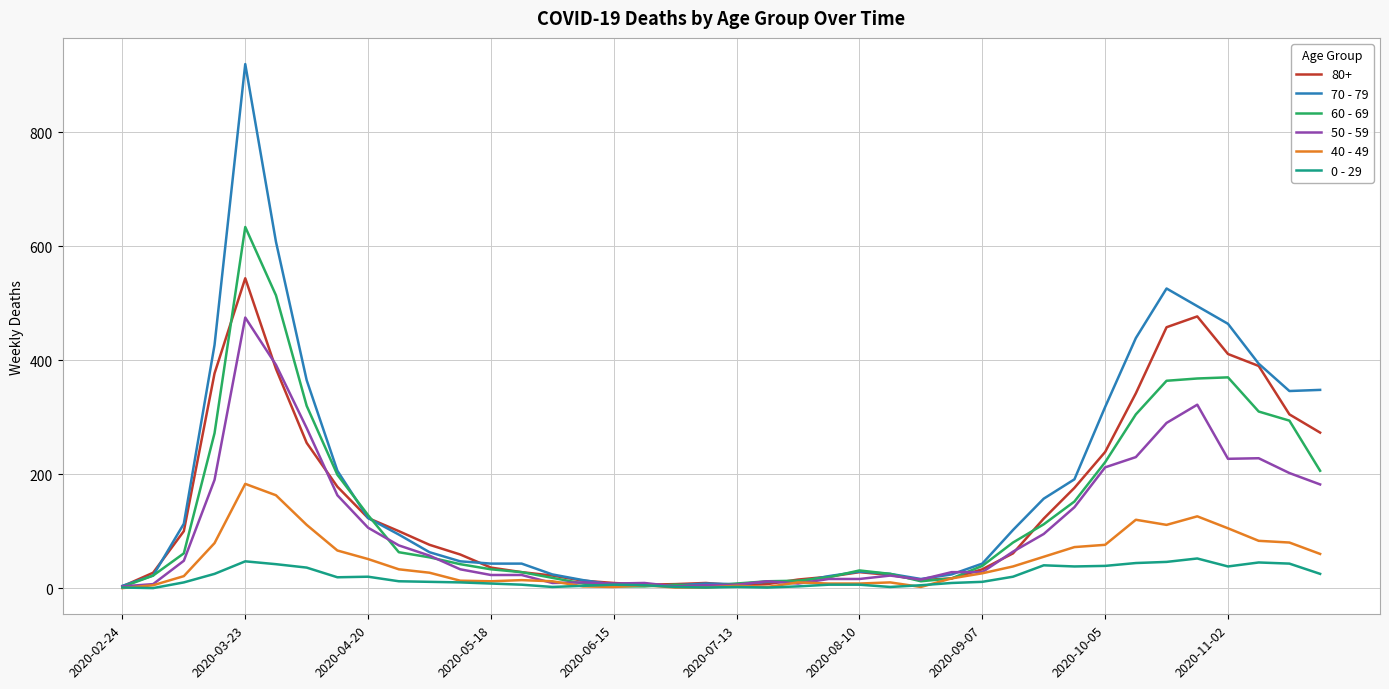

Rank the series by their maximum value, from lowest to highest.

0 - 29, 40 - 49, 50 - 59, 80+, 60 - 69, 70 - 79